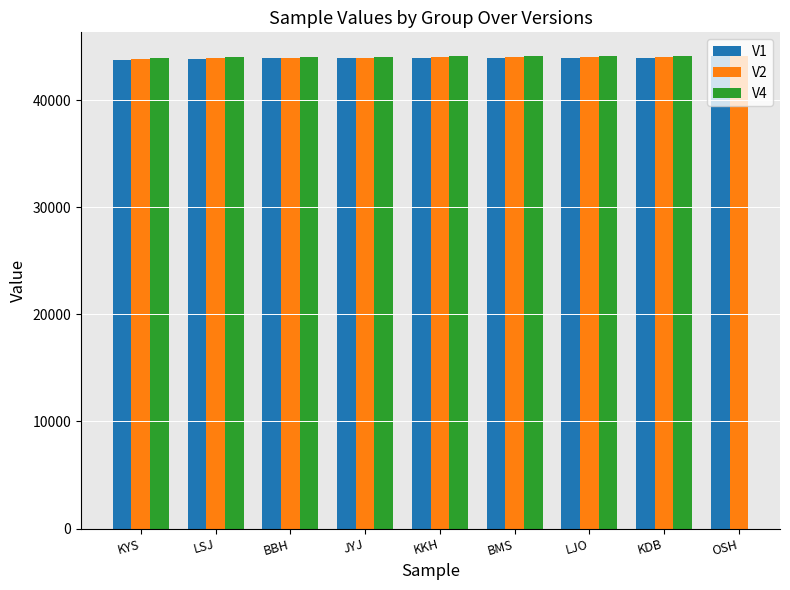

What is the difference between the V1 values at BMS and LSJ?

112